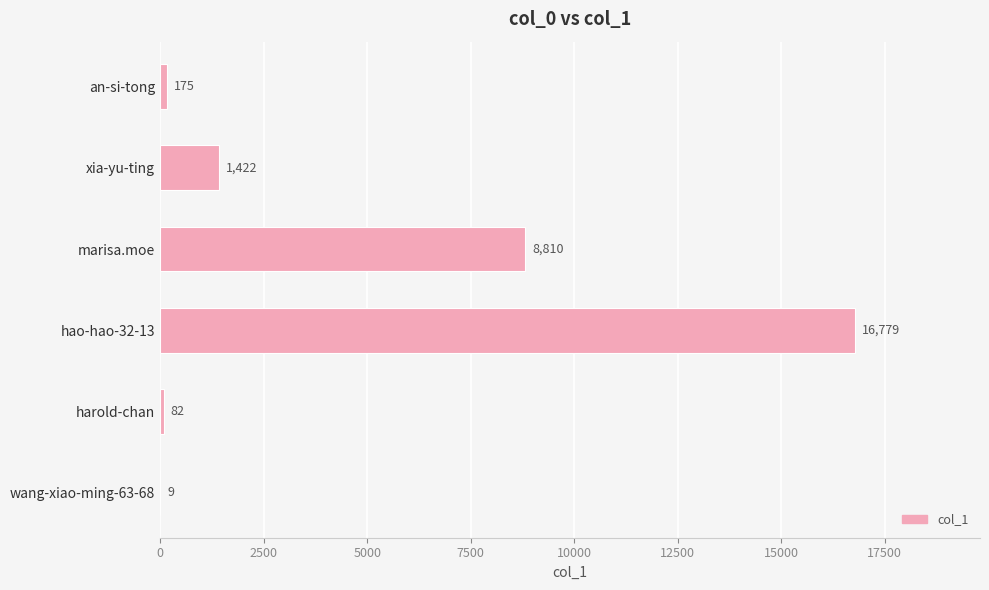

How many distinct data groups are displayed?

1